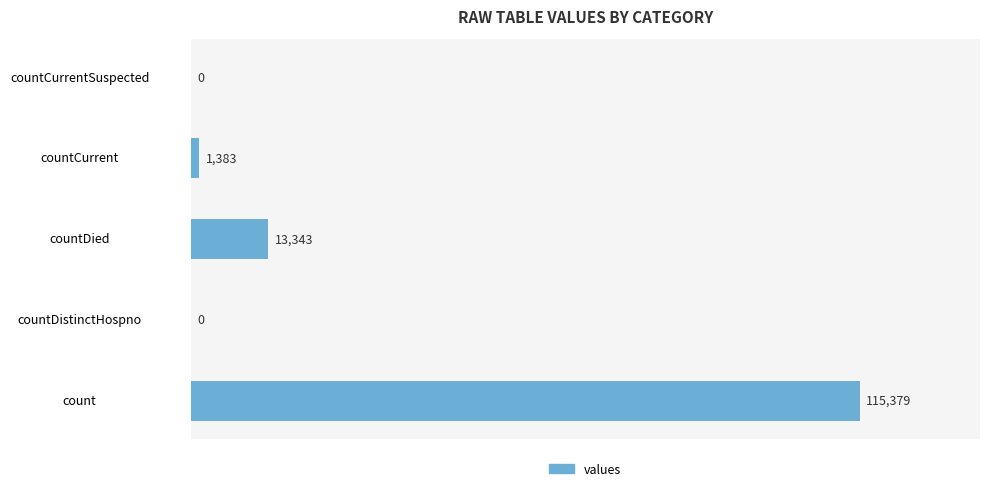

Which category has the highest value across all series?

count